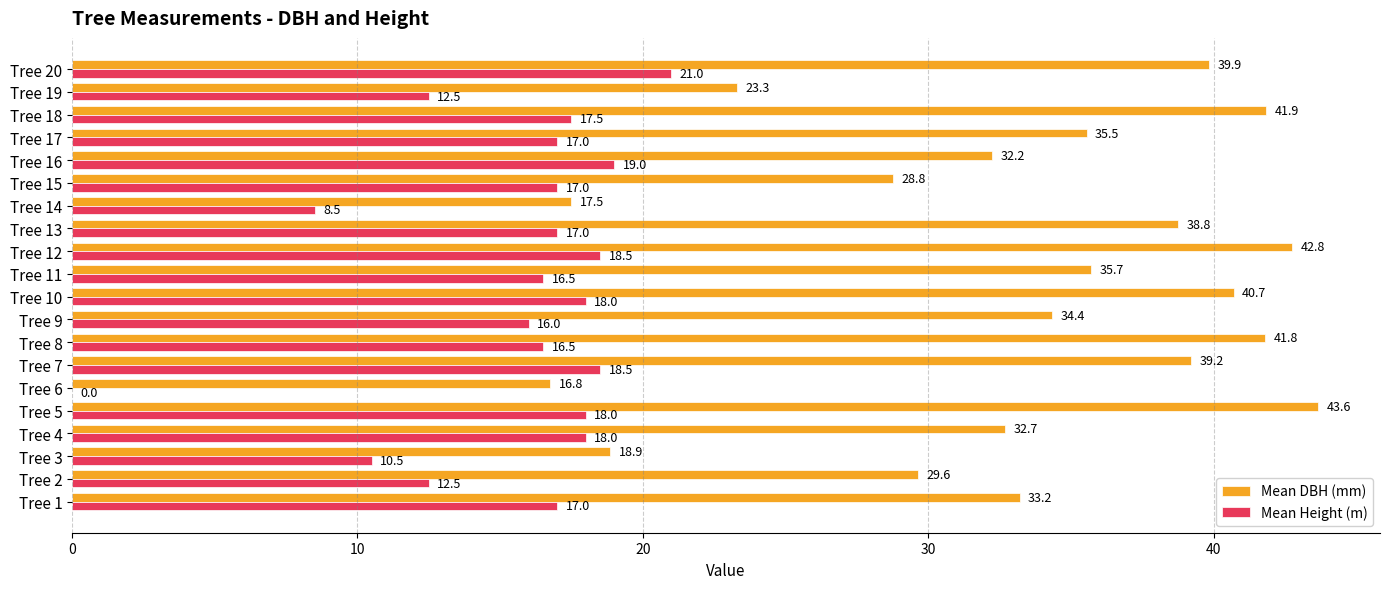

Which series changed the most between Tree 11 and Tree 19?

Mean DBH (mm)